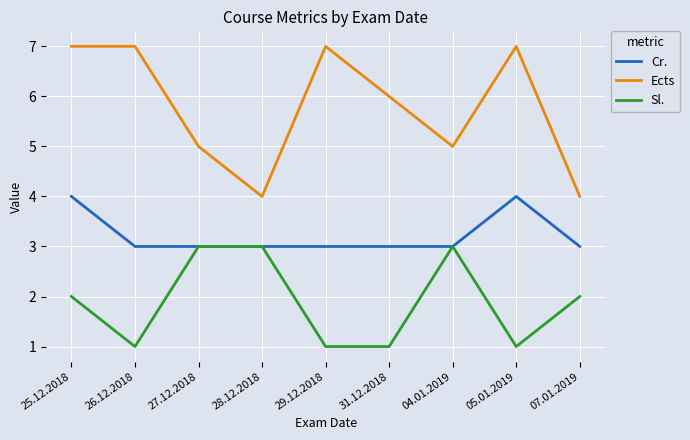

What are all the series names shown in the legend?

Cr., Ects, Sl.